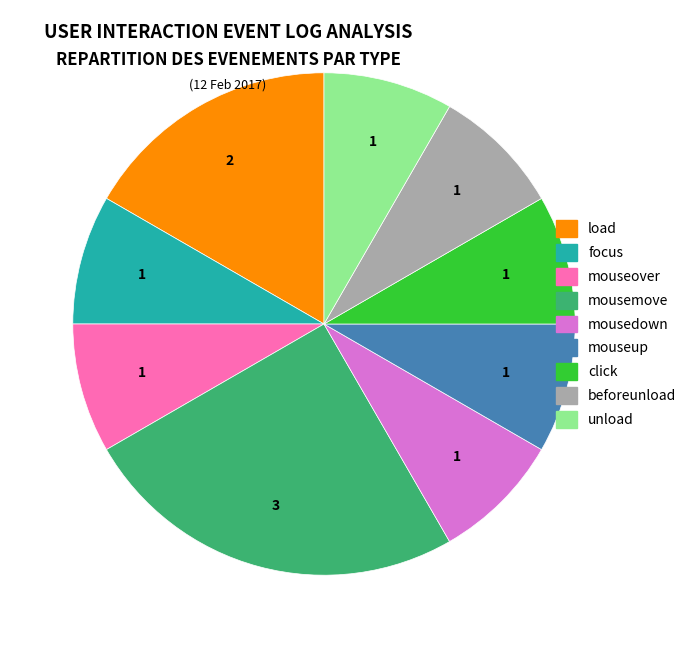

Count the number of slices in the pie.

9